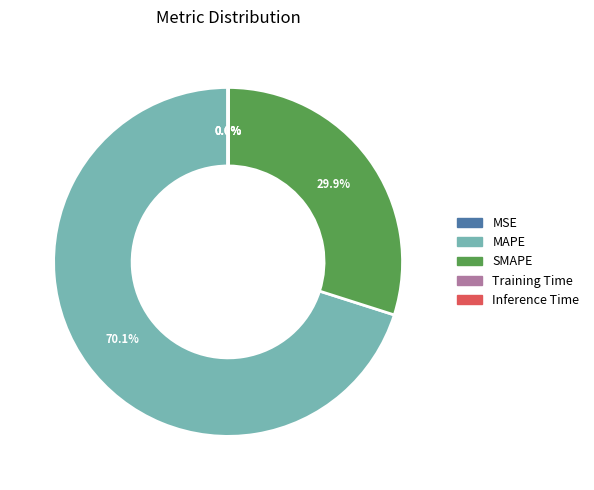

Which slice is the largest?

MAPE